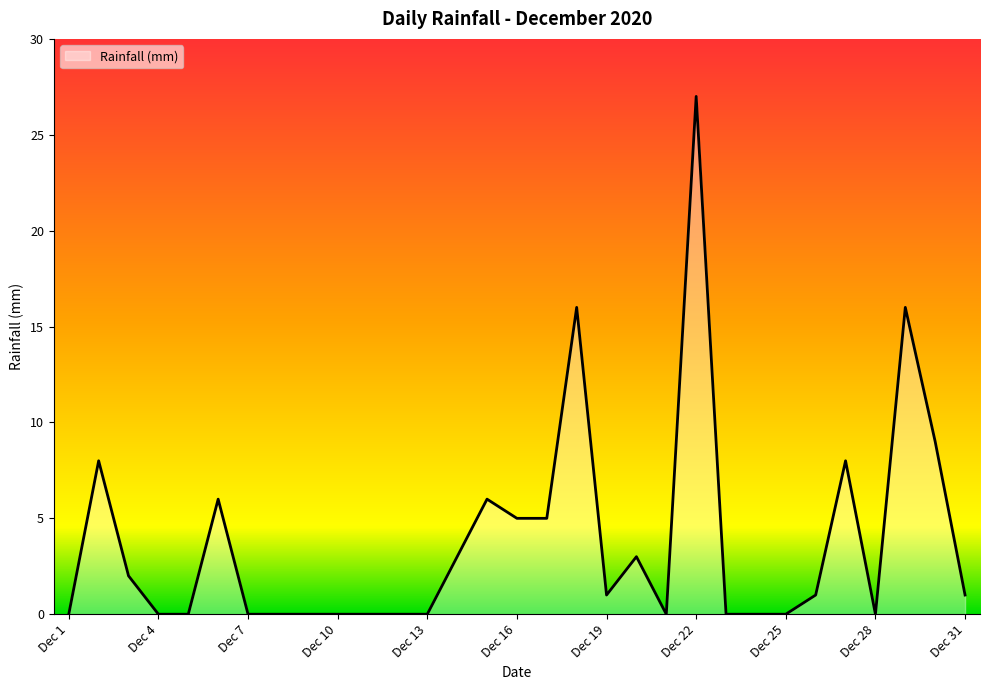

Where does the data first go above 1?

2020-12-2